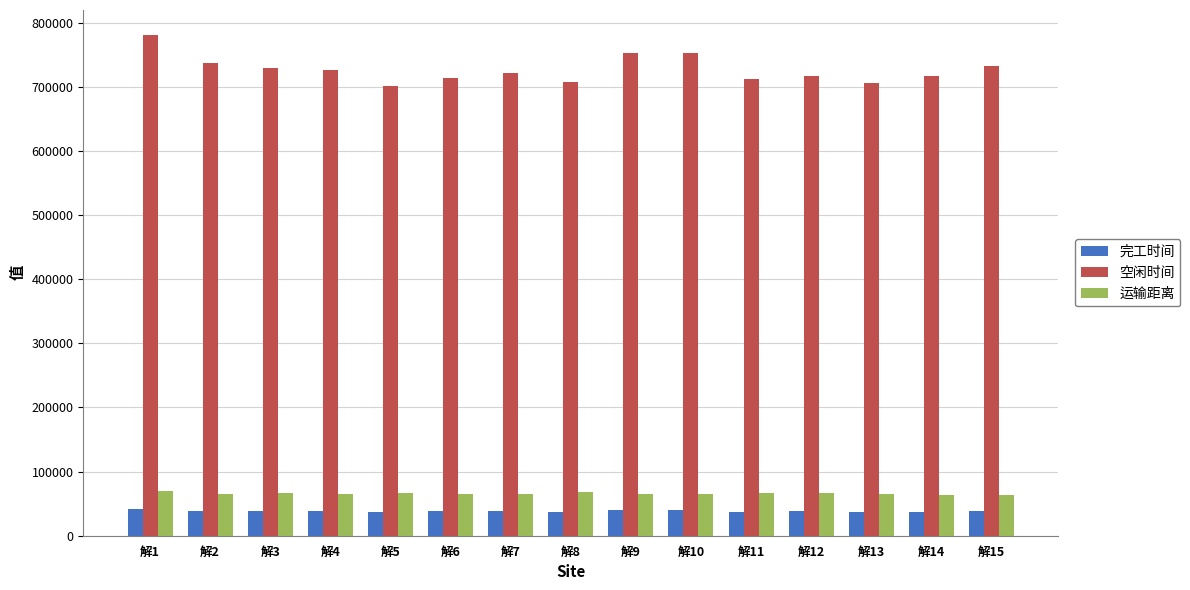

How many bars are there in total?

45